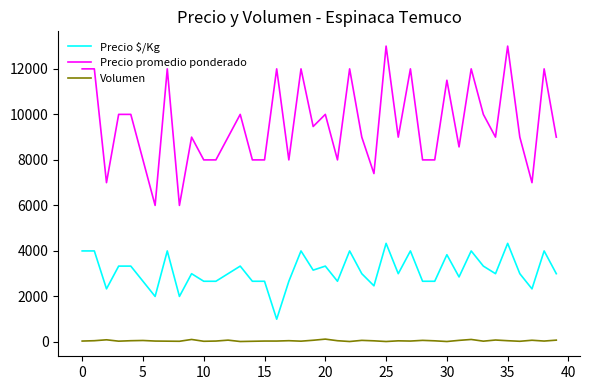

True or false: Volumen and Precio $/Kg cross at least once.

False